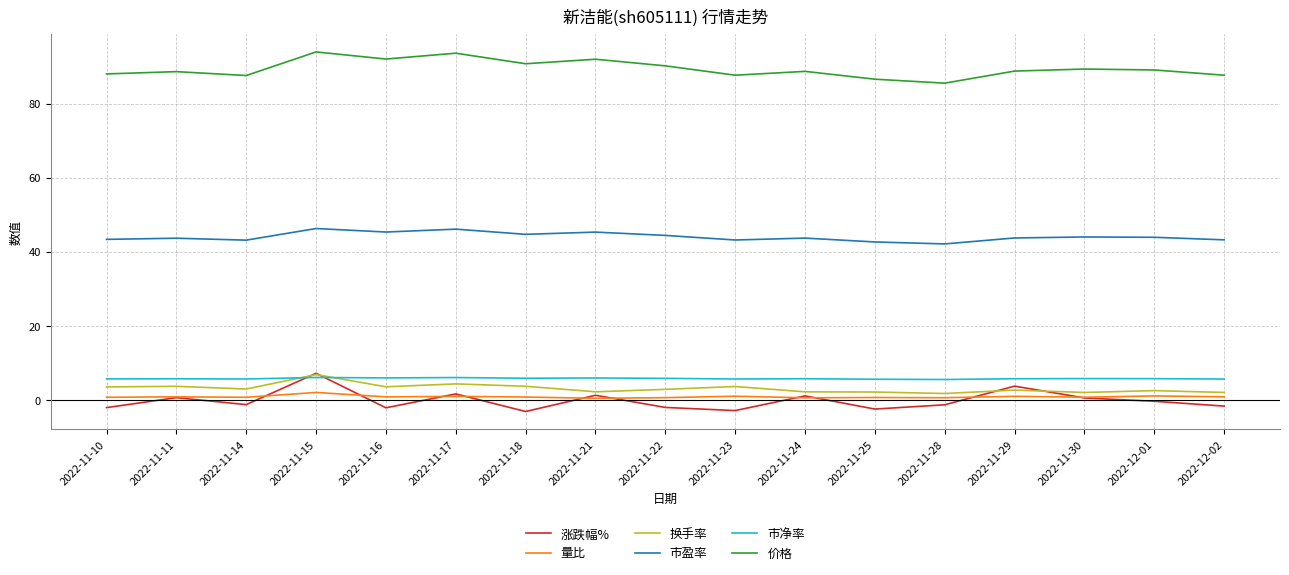

True or false: 量比 and 市净率 intersect in this chart.

False